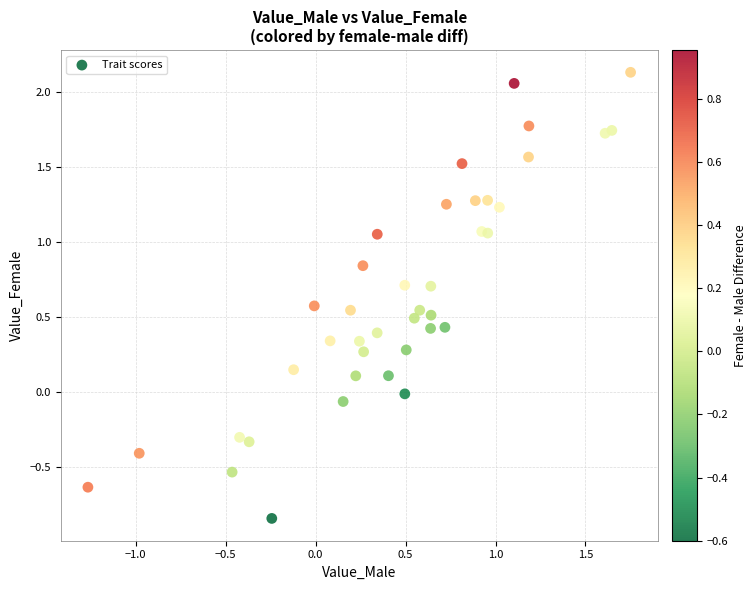

What is the range of Y values (max minus min)?

3.0